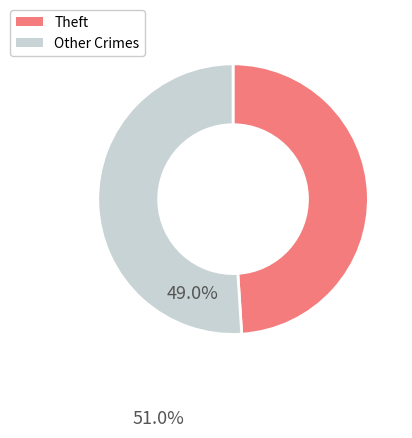

Does any single category account for the majority?

Yes